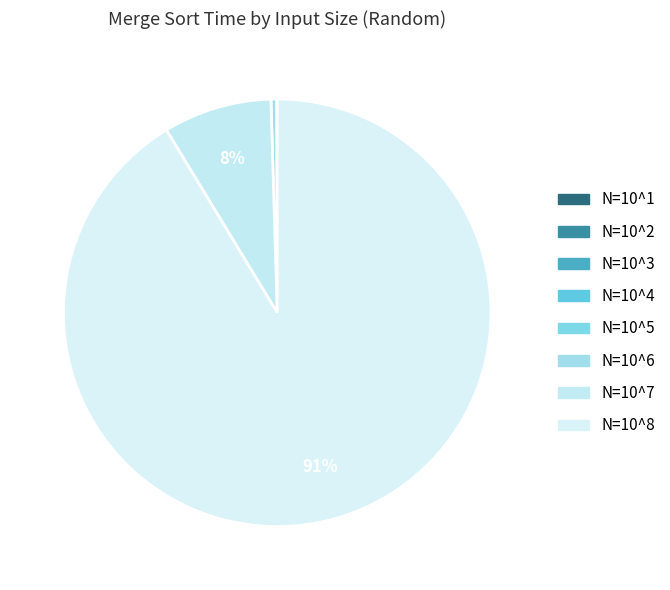

Is there any slice that represents more than half of the pie?

Yes